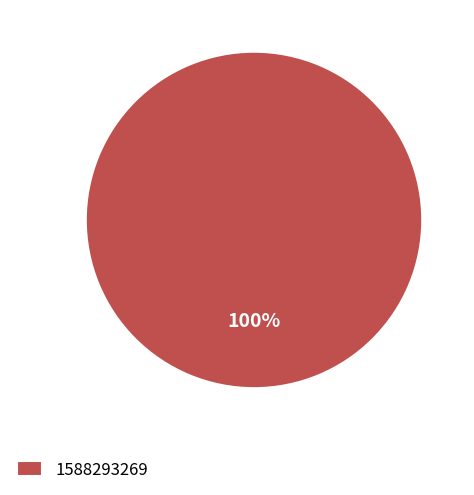

Rank the categories by value from highest to lowest.

1588293269